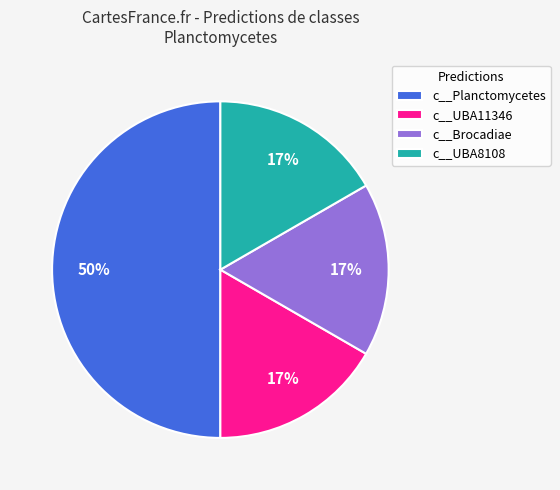

Is the sum of c__UBA8108 and c__Brocadiae greater than half?

No